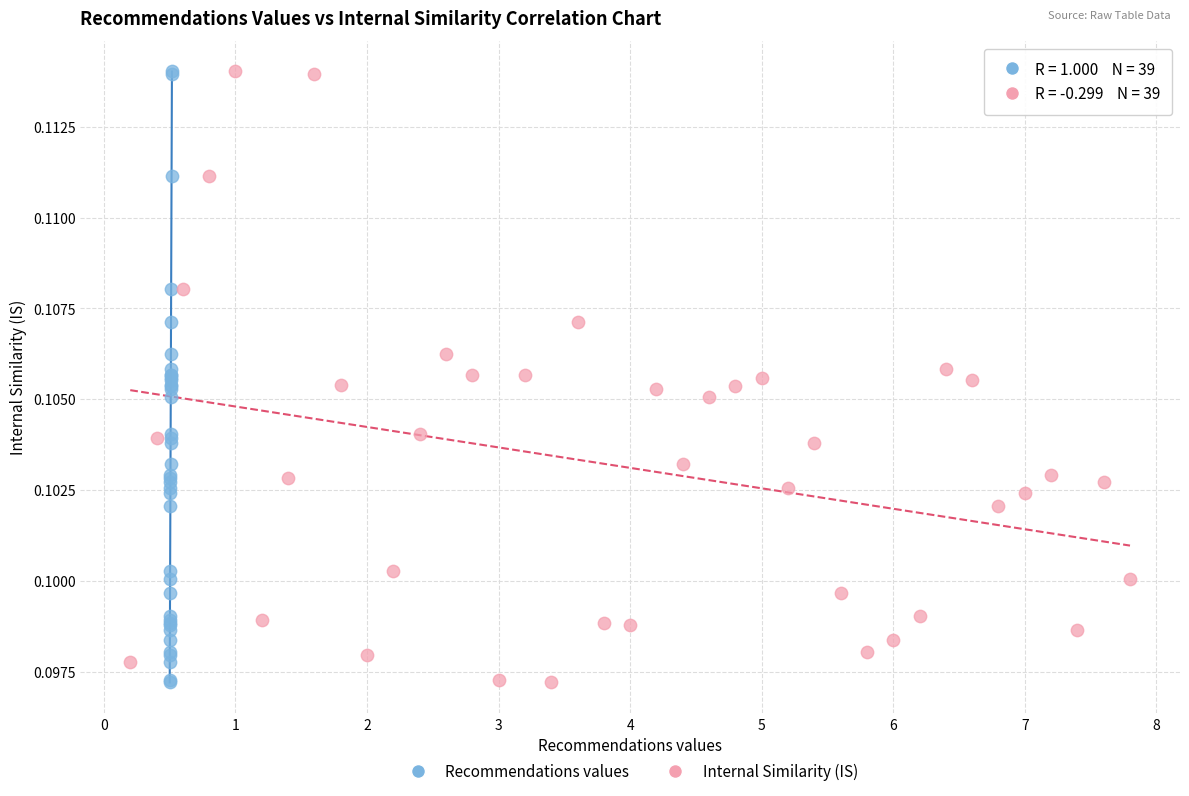

What are all the series names shown in the legend?

Recommendations values, Internal Similarity (IS)